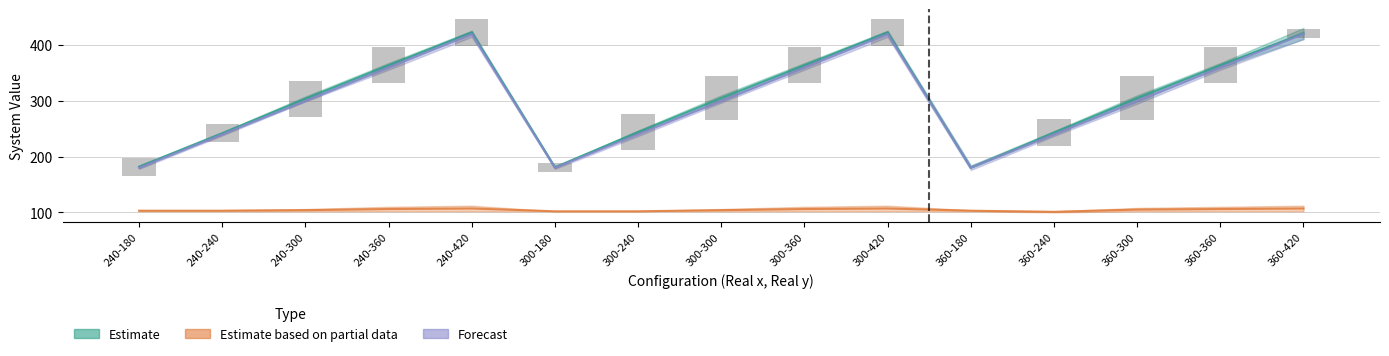

Rank the series by their maximum value, from lowest to highest.

Estimate based on partial data, Forecast, Estimate